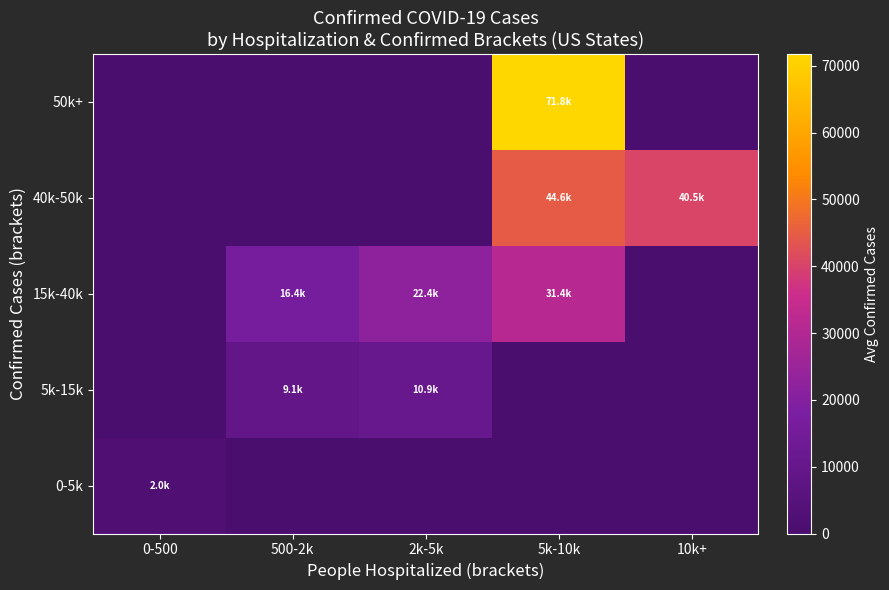

Which series changed the most between 0-500 and 5k-10k?

50k+